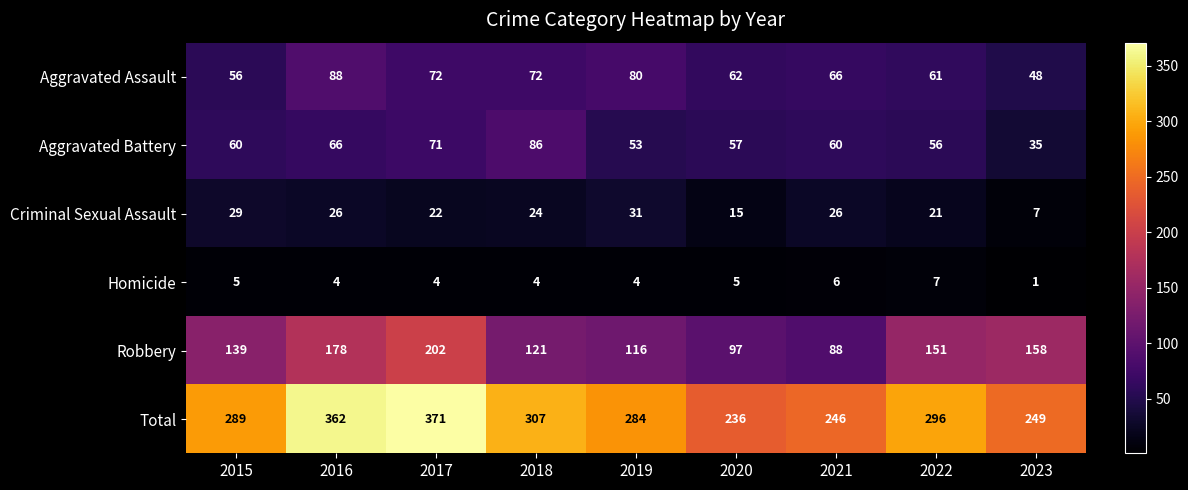

Which series has the largest total across all categories?

Total